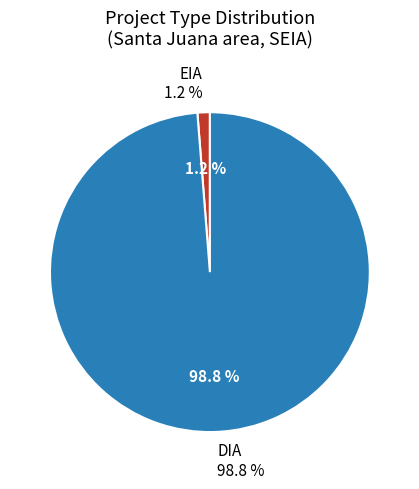

Does DIA account for over 50% of the chart?

Yes